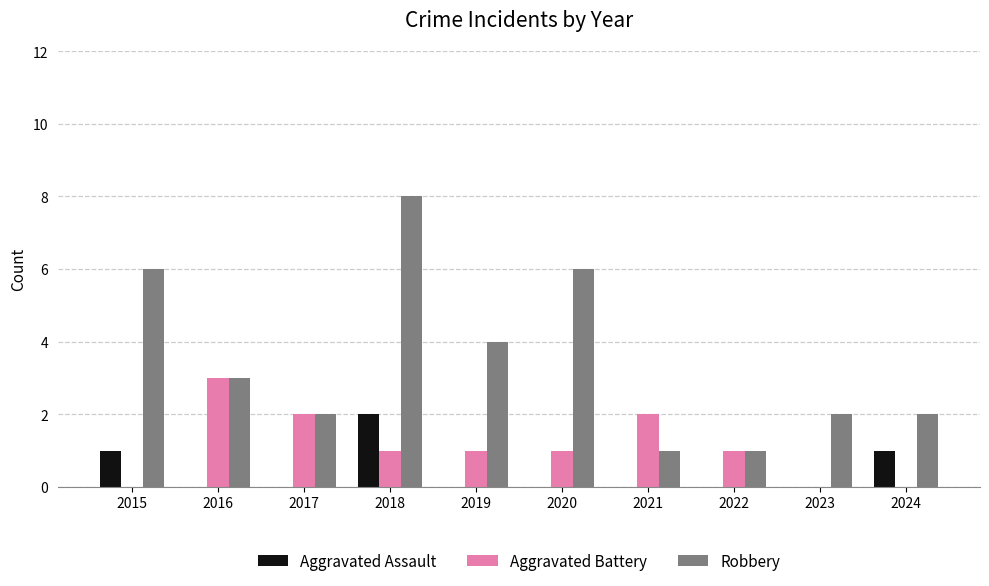

What value does the Aggravated Battery series have at 2016?

3